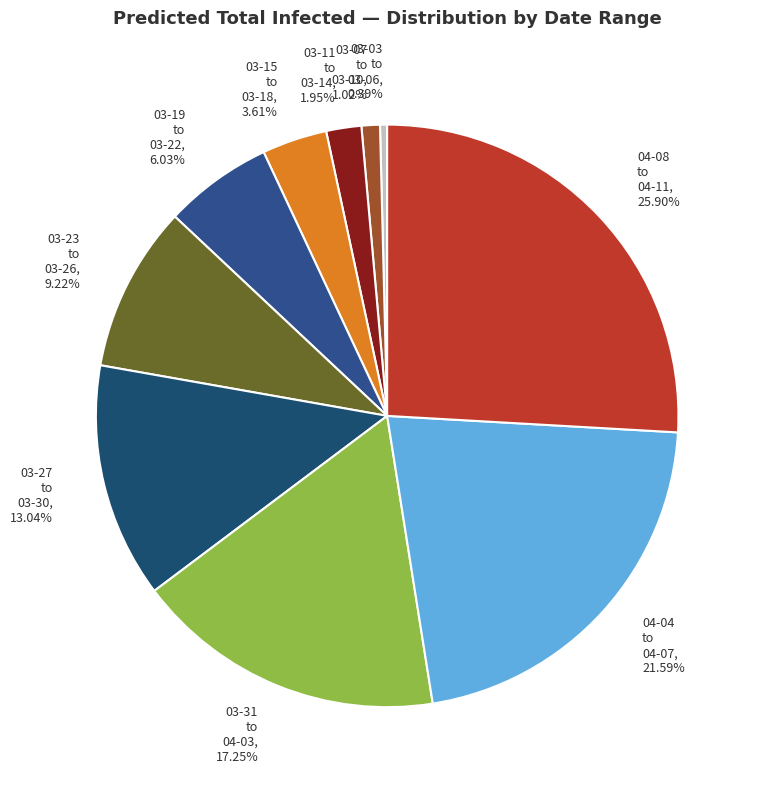

Which slice is the largest?

04-08 to 04-11, 25.90%